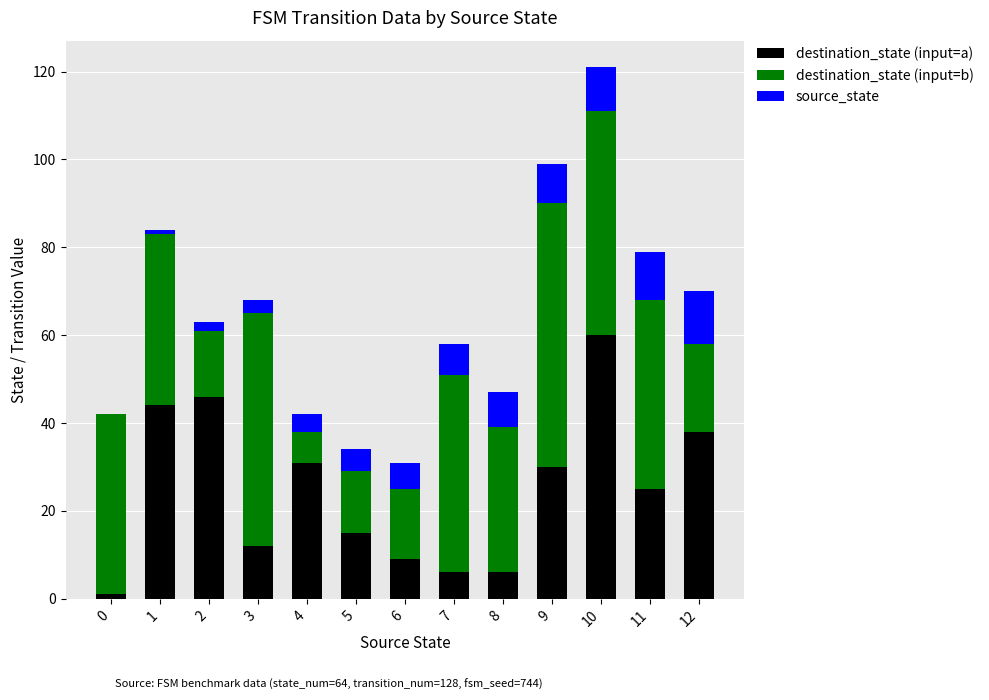

What is the highest value of the destination_state (input=a) series?

60